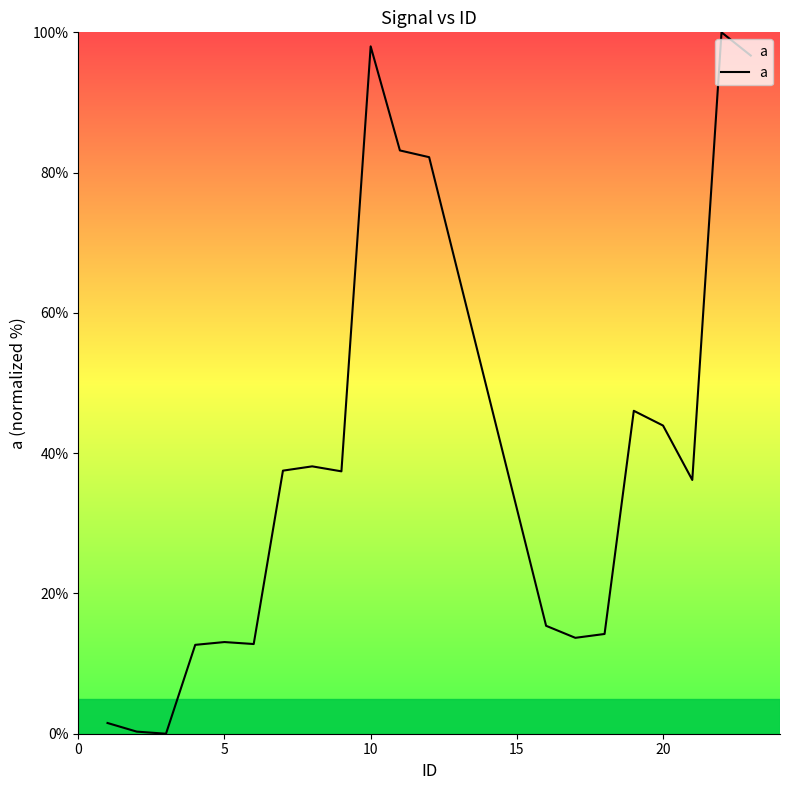

How many lines are shown in the chart?

1